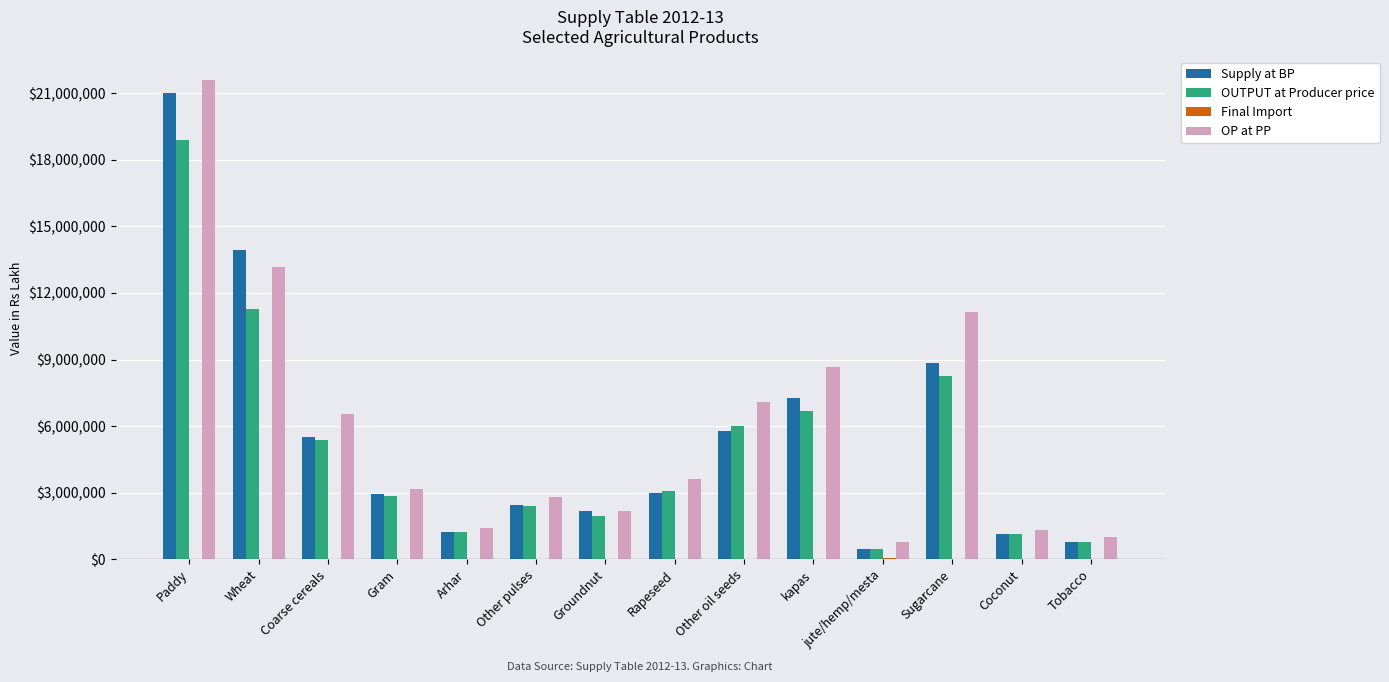

How many data points does each series have?

14